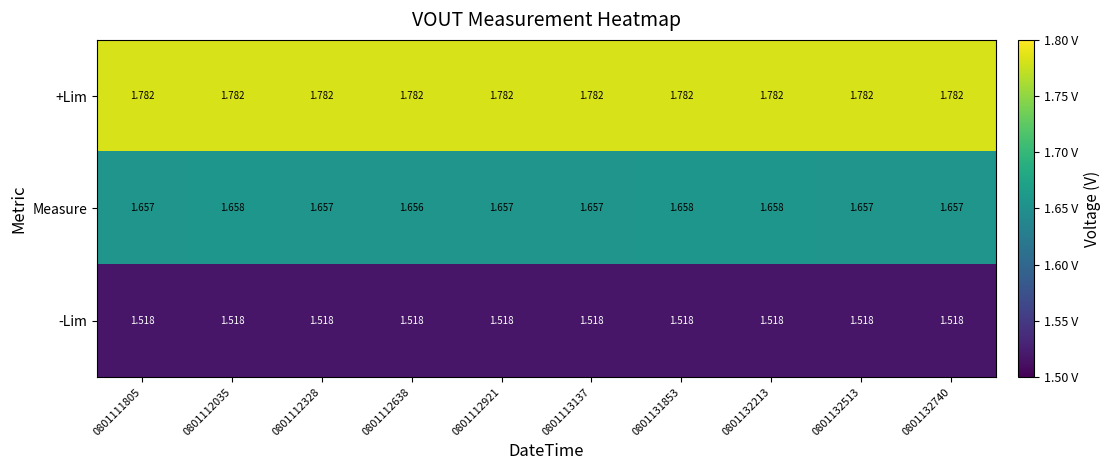

Between 0801132213 and 0801132513, which series saw the biggest shift?

Measure